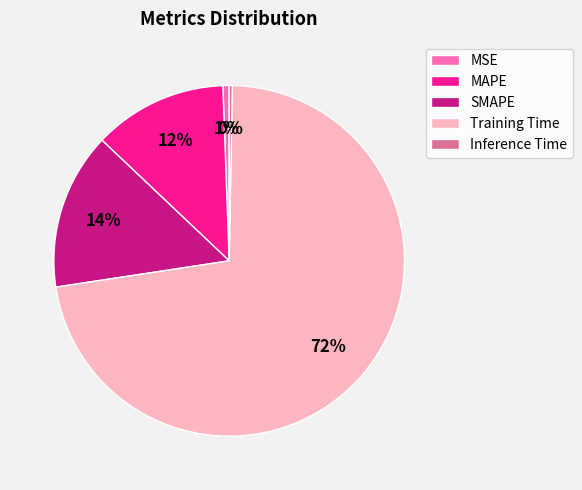

Which slice is the largest?

Training Time